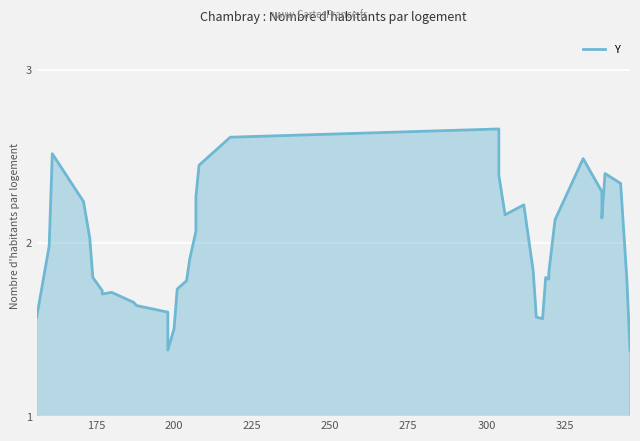

Reading right to left, what are all the values shown in this chart?

1.4	1.8	2.3	2.4	2.1	2.3	2.5	2.1	1.8	1.8	1.8	1.6	1.6	1.8	2.2	2.2	2.4	2.7	2.6	2.4	2.3	2.1	2.1	1.9	1.8	1.7	1.5	1.4	1.6	1.6	1.7	1.7	1.7	1.7	1.8	2.0	2.2	2.5	2.0	1.6